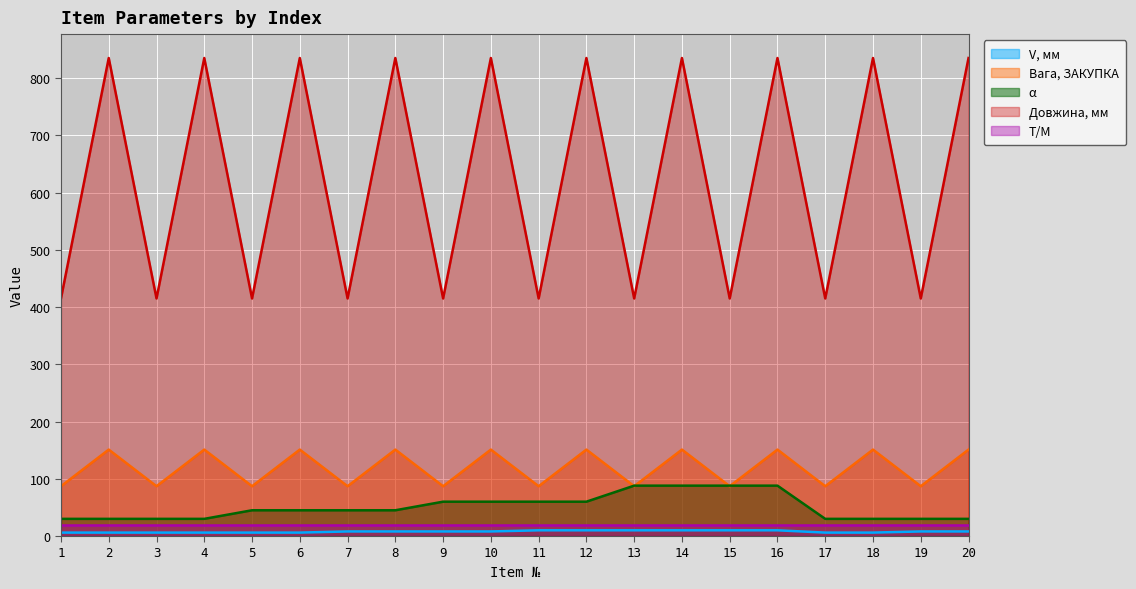

What are all the series names shown in the legend?

V, мм, Вага, ЗАКУПКА, α, Довжина, мм, Т/М